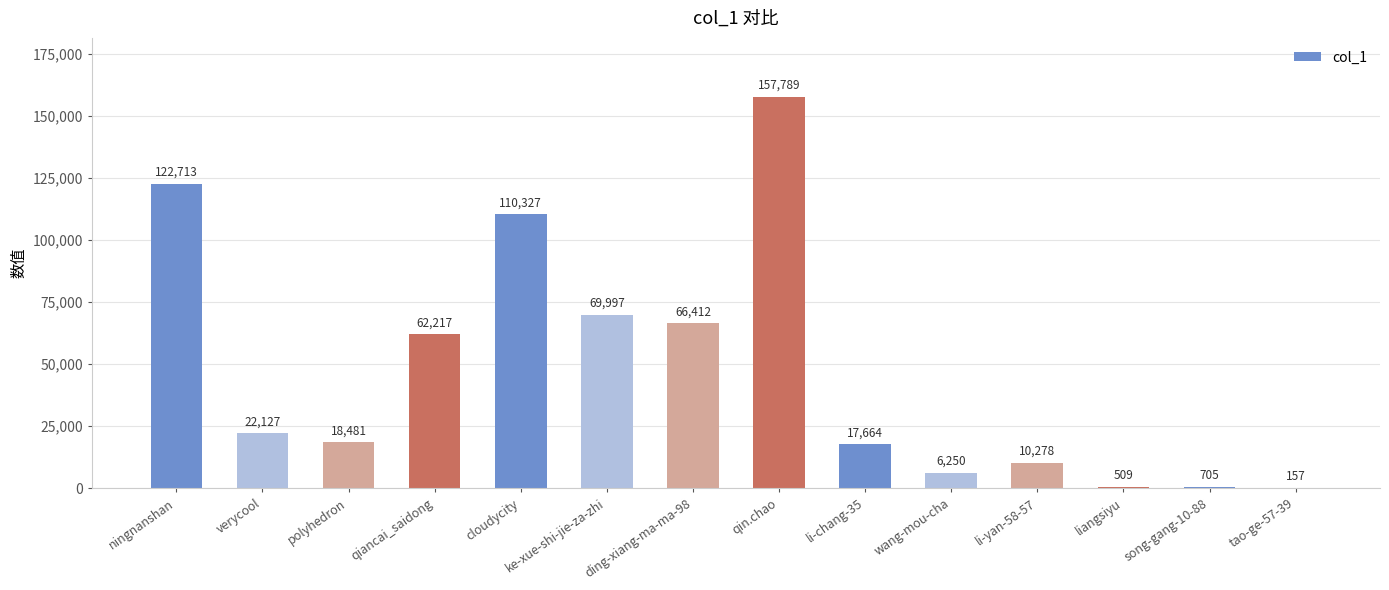

What is the change in value from verycool to qin.chao?

+135662